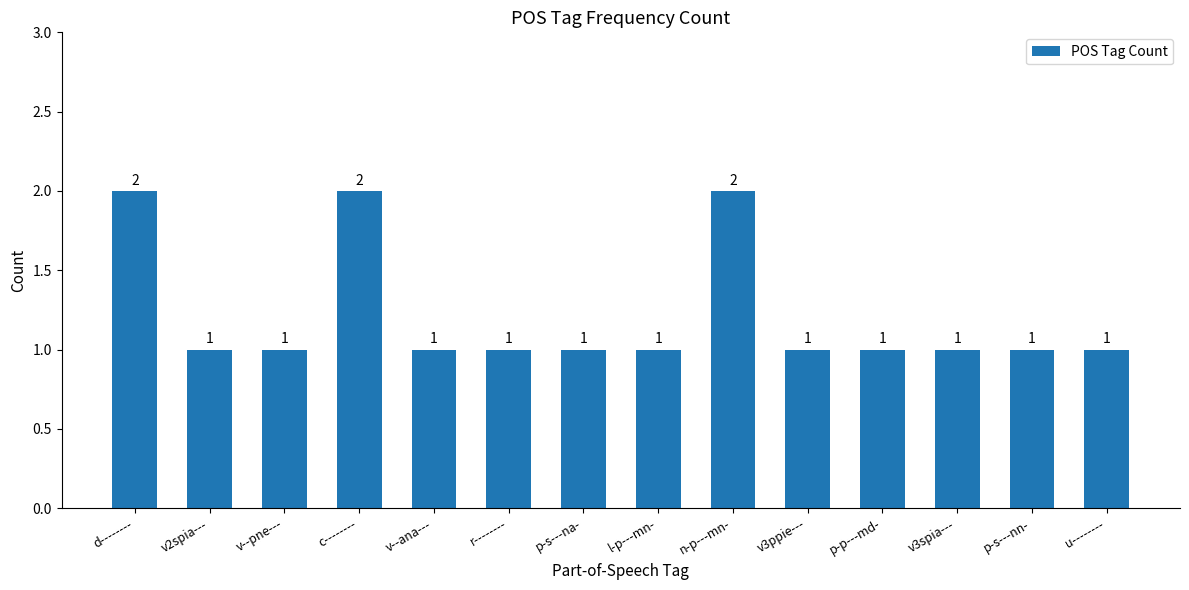

Count the values in the range 1 to 2.

14